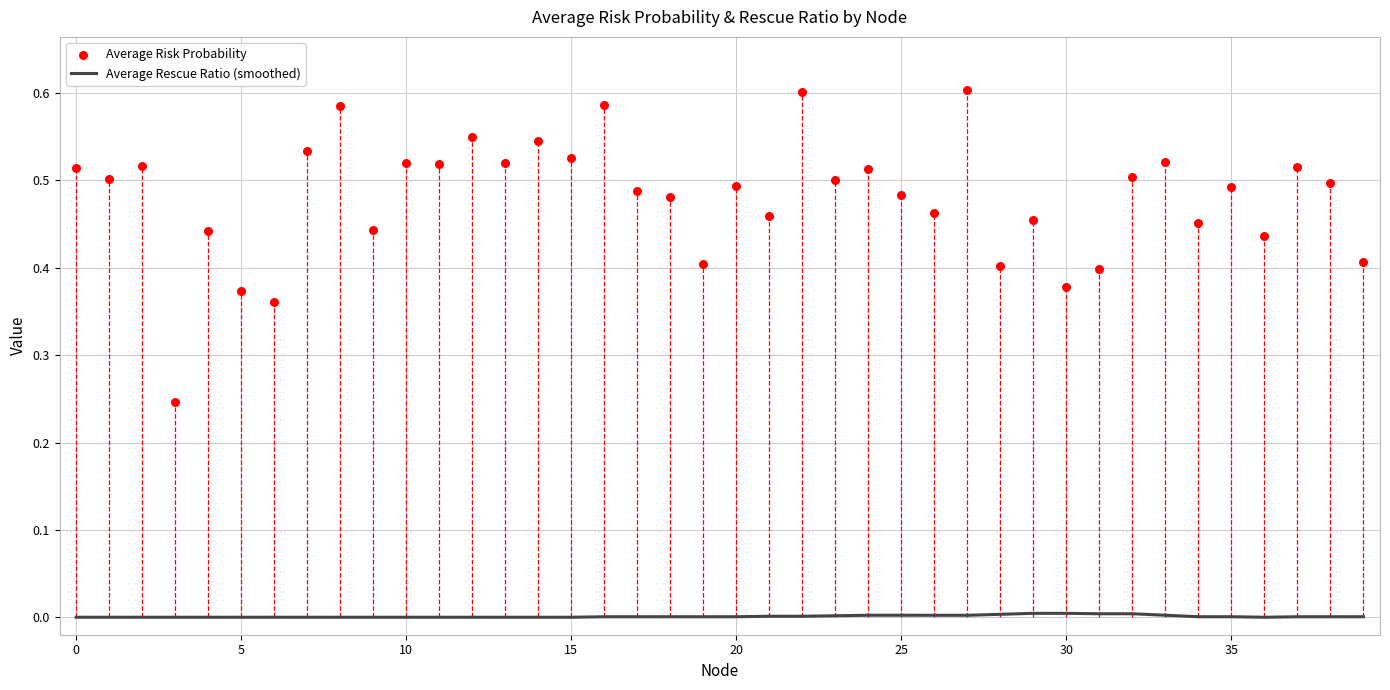

What are all the series names shown in the legend?

Average Rescue Ratio (smoothed), Average Risk Probability